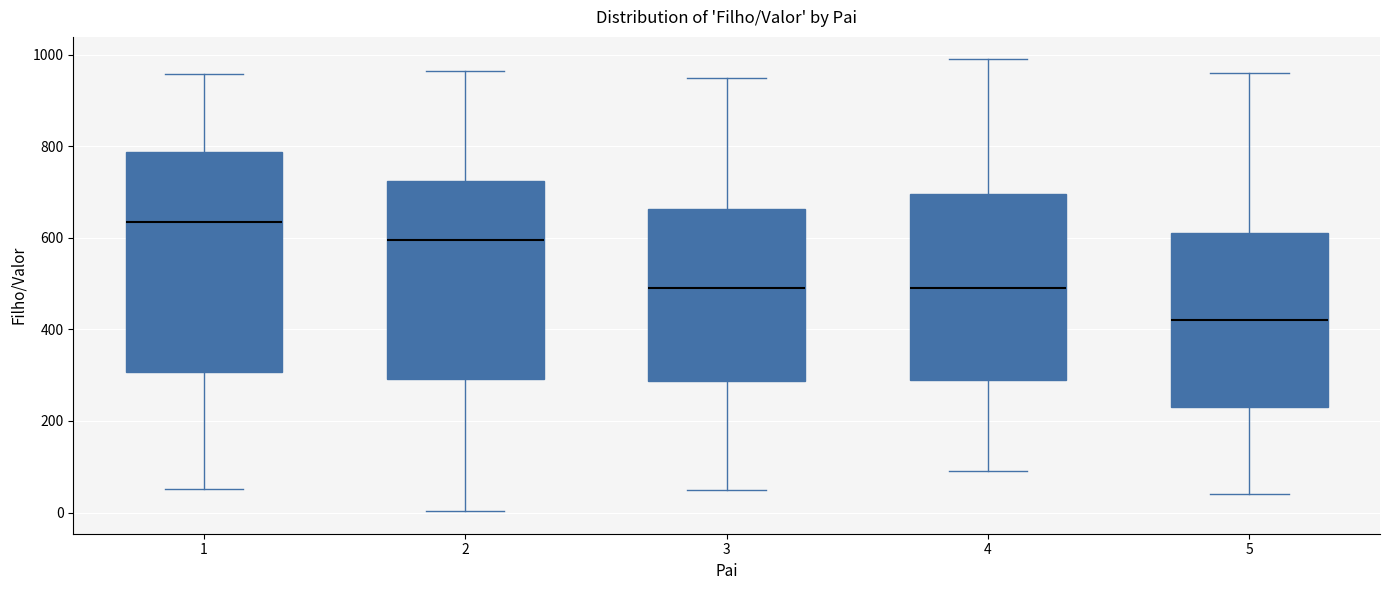

Reading left to right, transcribe this box plot: for each box, give where its median line is, the range the box spans, and where its two whiskers end, as read against the y-axis. The values are not printed on the chart, so give them approximately, as read against the axis.

1: median 640, box 300 to 780, whiskers 60 to 960
2: median 600, box 300 to 720, whiskers 0 to 960
3: median 500, box 280 to 660, whiskers 60 to 960
4: median 500, box 300 to 700, whiskers 100 to 1000
5: median 420, box 240 to 620, whiskers 40 to 960